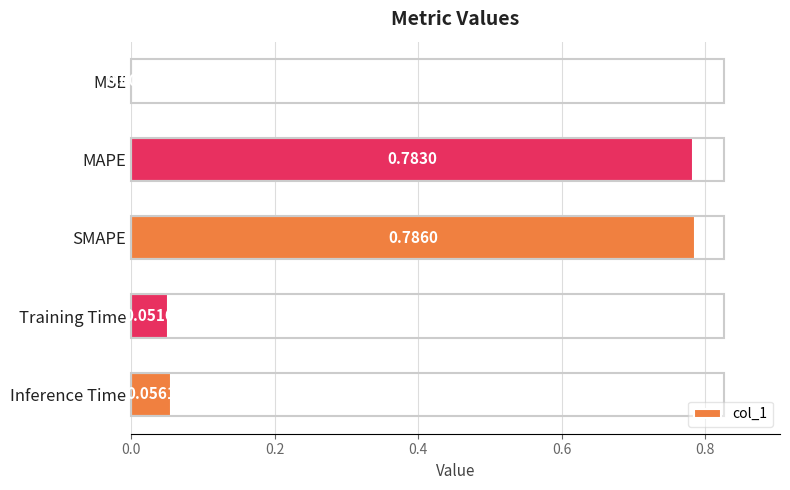

What is the sum of all values?

1.7